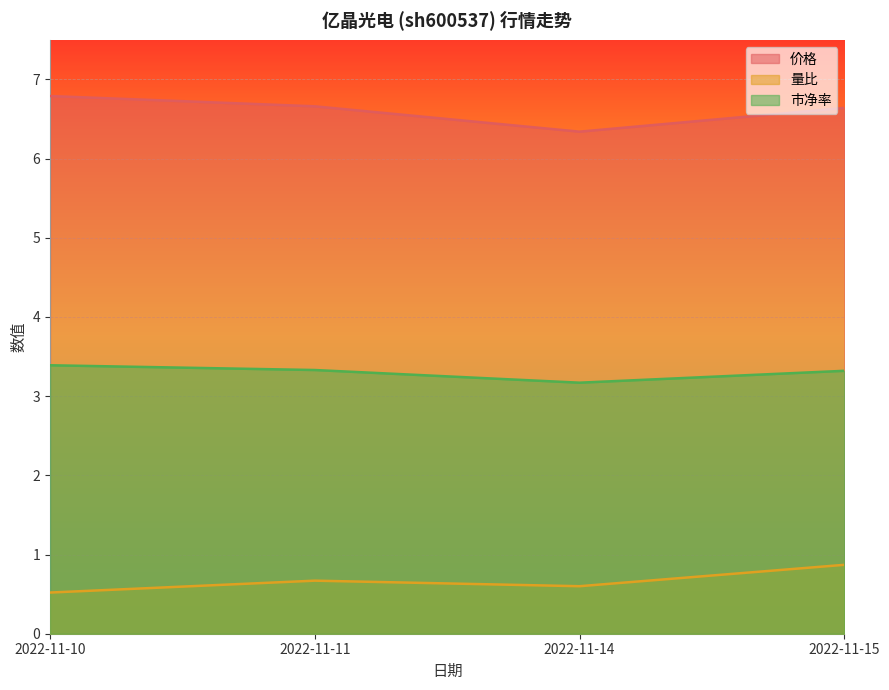

List the labels in order of 量比 value, largest first.

2022-11-15, 2022-11-11, 2022-11-14, 2022-11-10